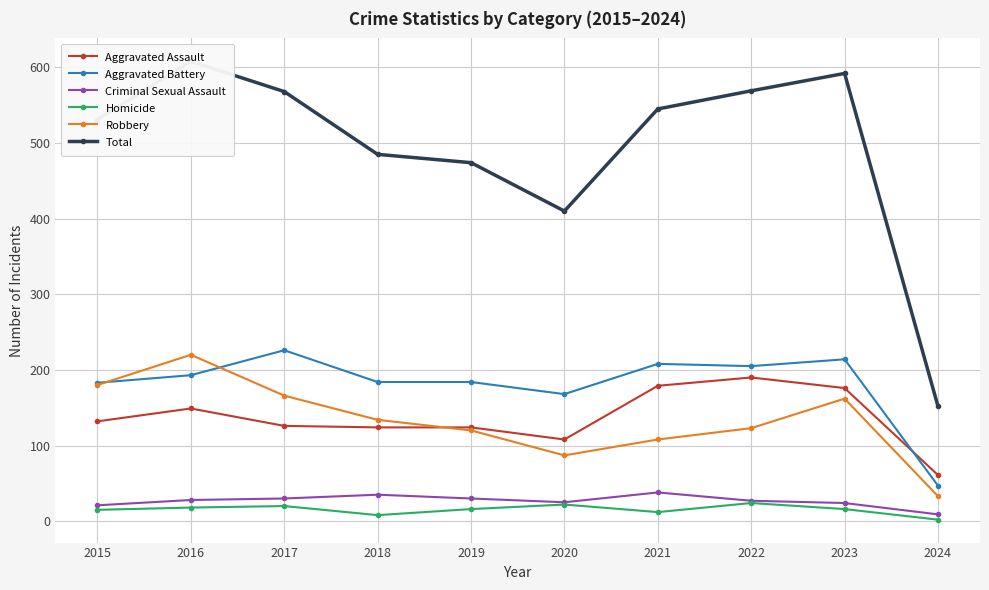

What is the difference between the second highest and minimum values in the Aggravated Battery series?

167